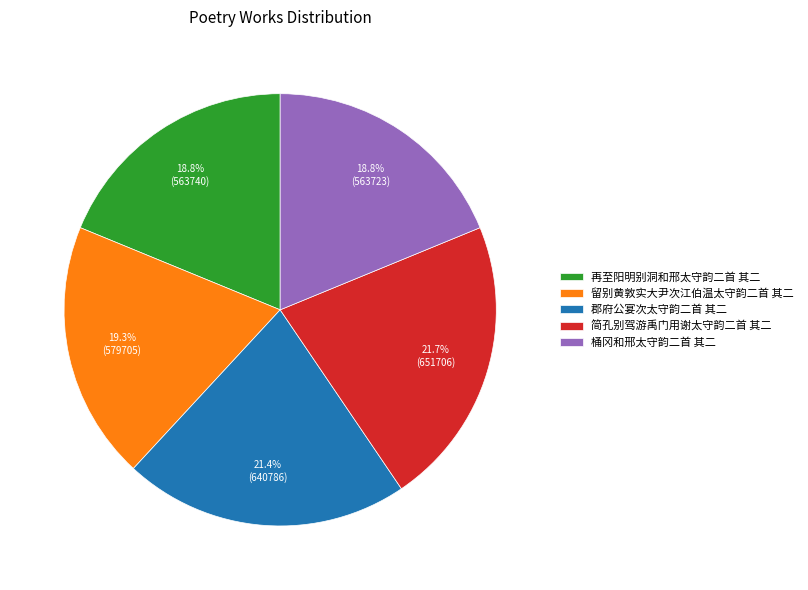

Does any single category account for the majority?

No